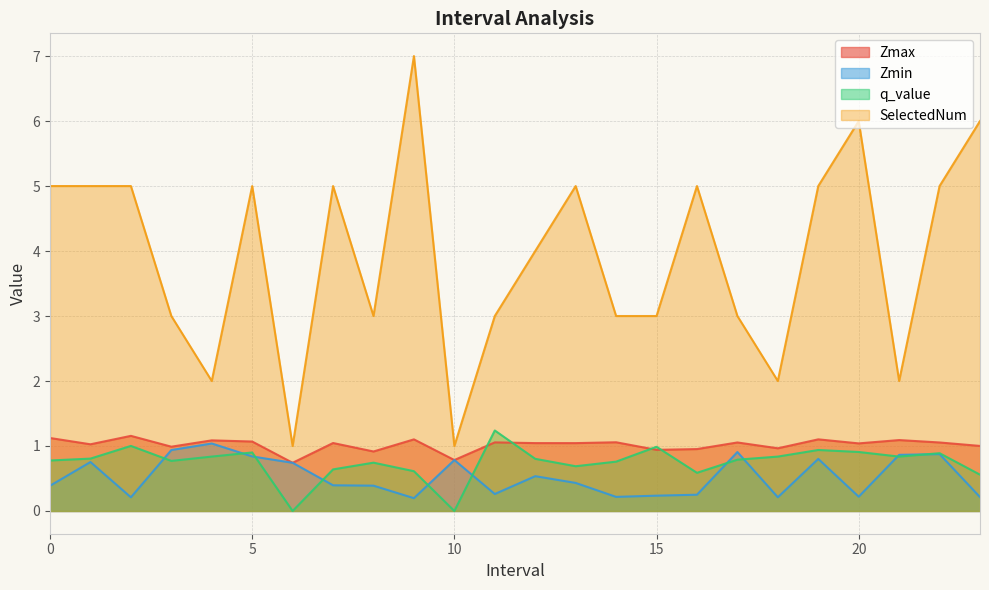

Between which two adjacent categories do Zmax and q_value first intersect?

10.0 and 11.0